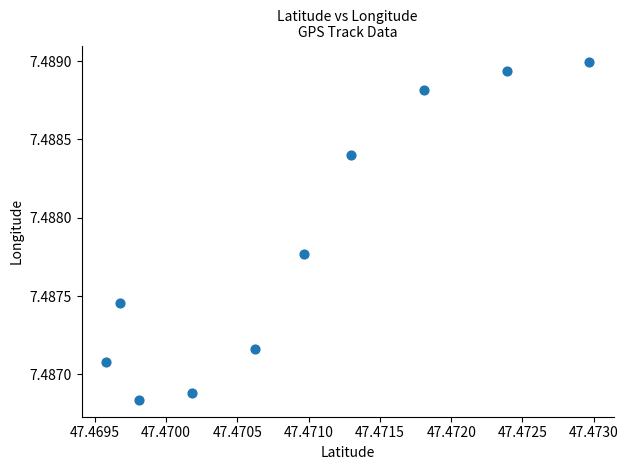

What is the average X value?

47.5